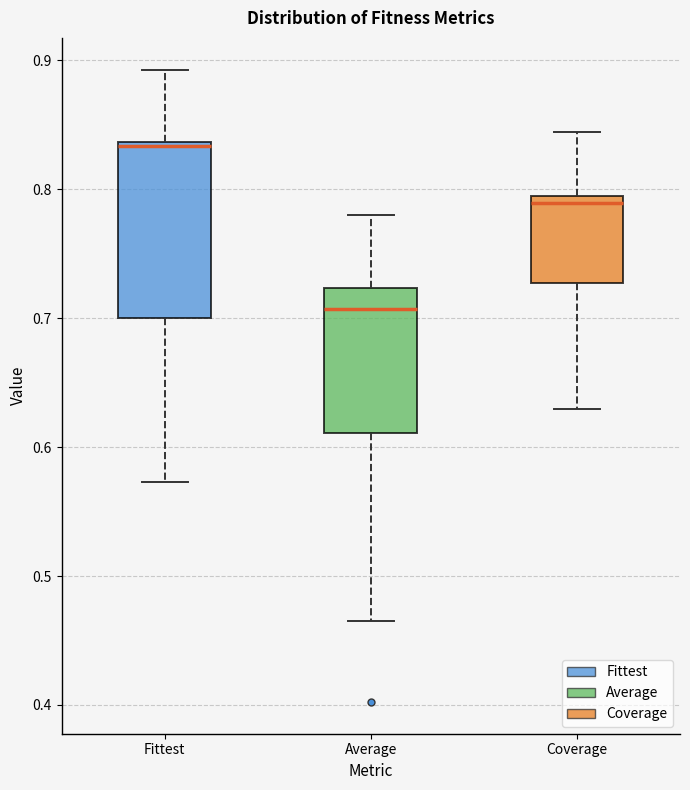

Reading left to right, read every box against the y-axis: the position of its median line, the range the box covers, and the ends of its whiskers. The values are not printed on the chart, so give them approximately, as read against the axis.

Fittest: median 0.83, box 0.70 to 0.84, whiskers 0.57 to 0.89
Average: median 0.71, box 0.61 to 0.72, whiskers 0.47 to 0.78
Coverage: median 0.79 (just below the box's upper edge), box 0.73 to 0.79, whiskers 0.63 to 0.84